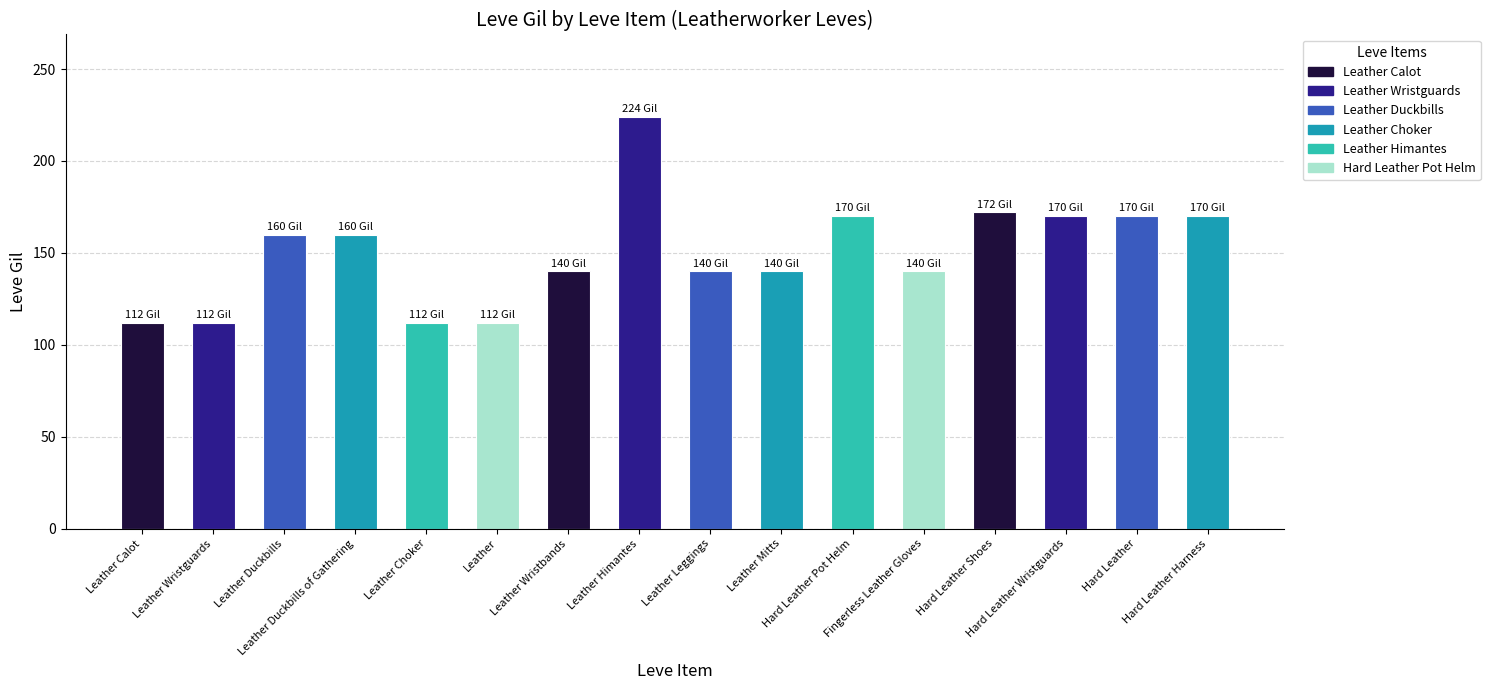

Which label corresponds to the largest value in the chart?

Leather Himantes